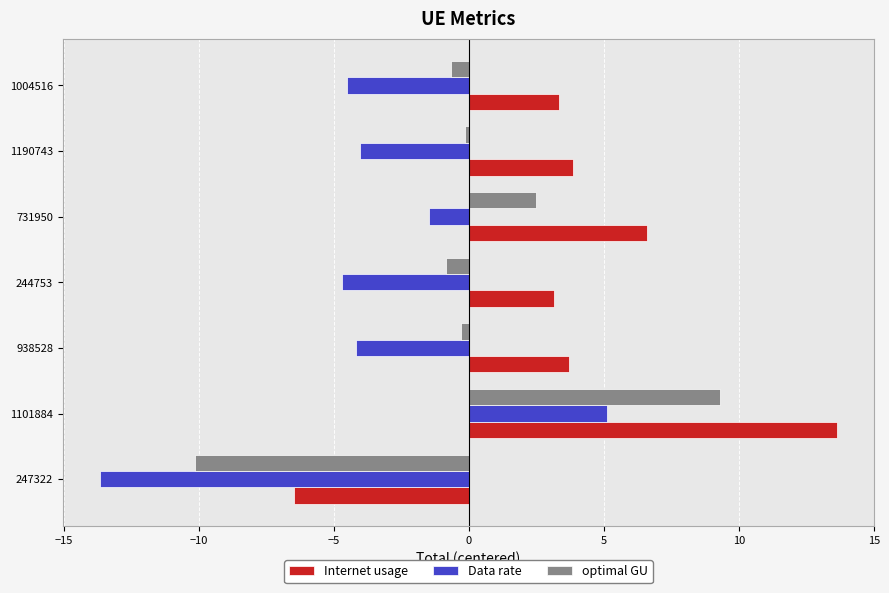

At which label does optimal GU reach its minimum?

247322